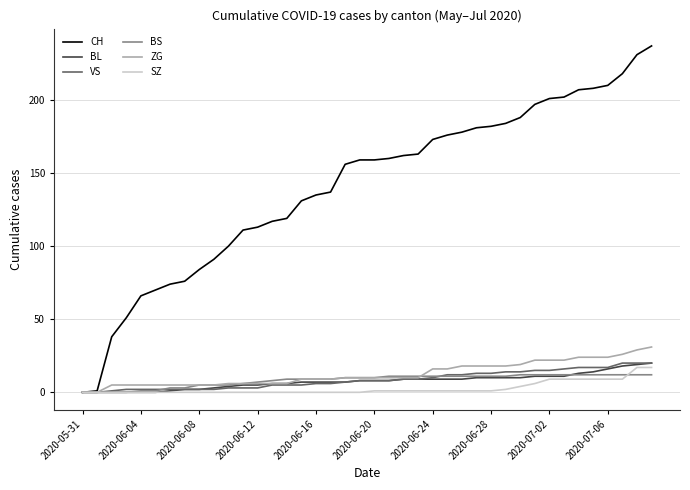

Which series has the largest total across all categories?

CH